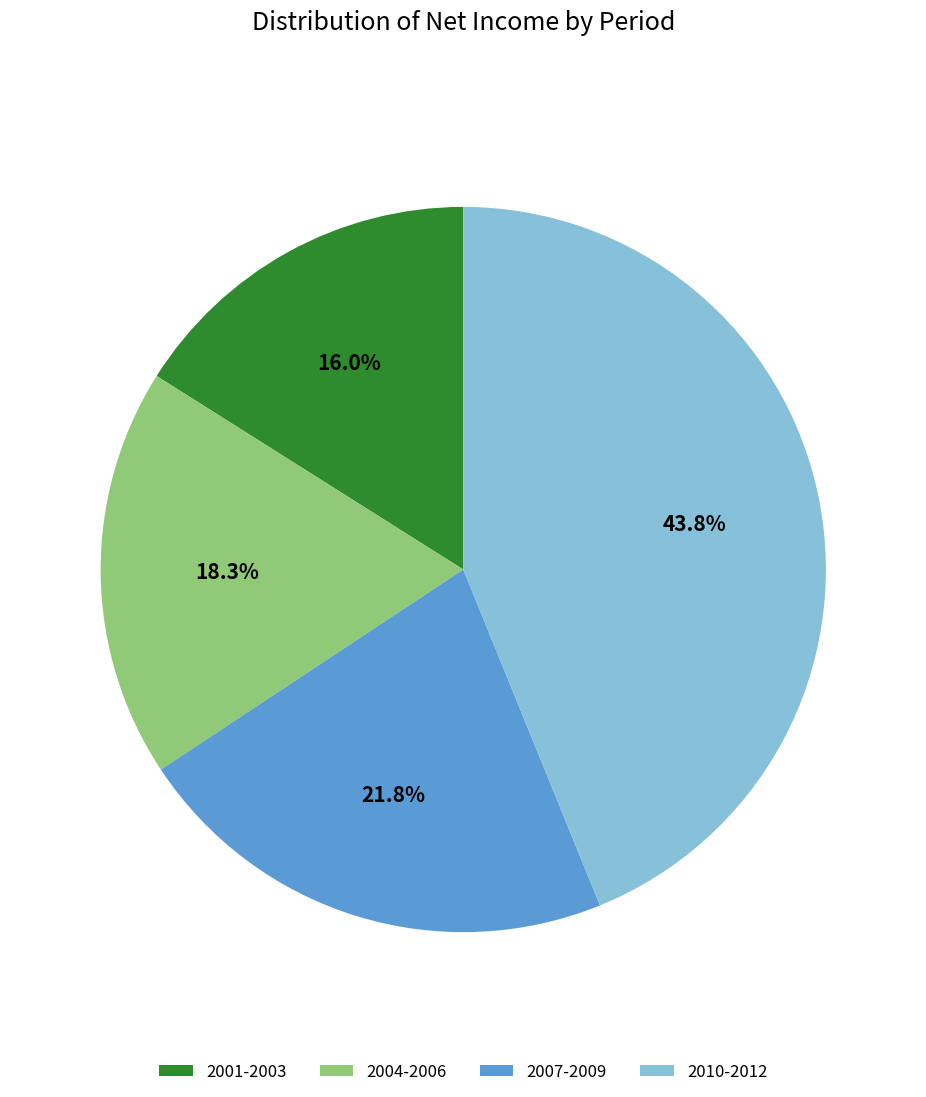

Is there any slice that represents more than half of the pie?

No